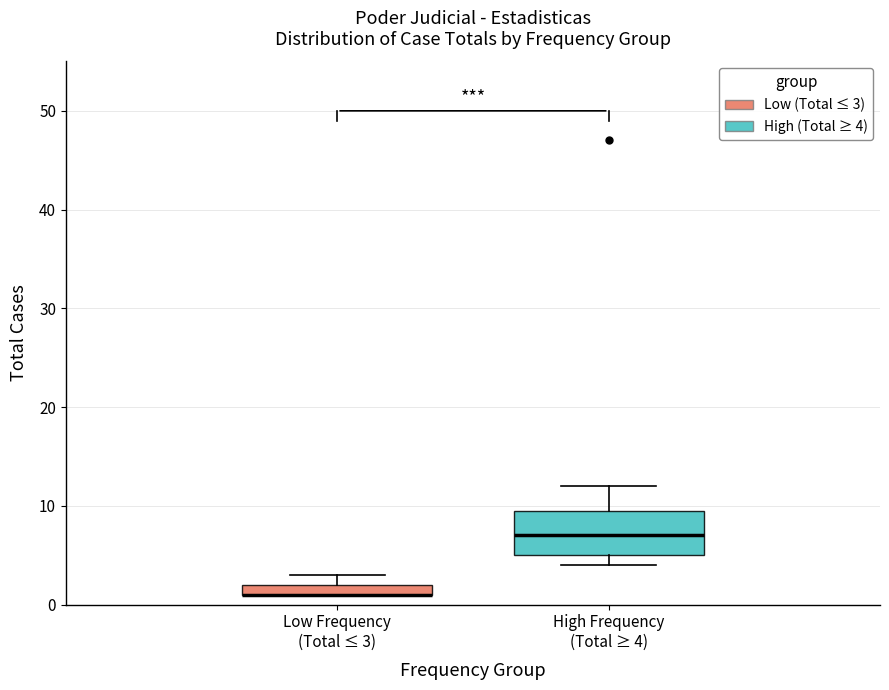

Which box is the tallest, from its lower edge to its upper edge?

High Frequency (Total ≥ 4)